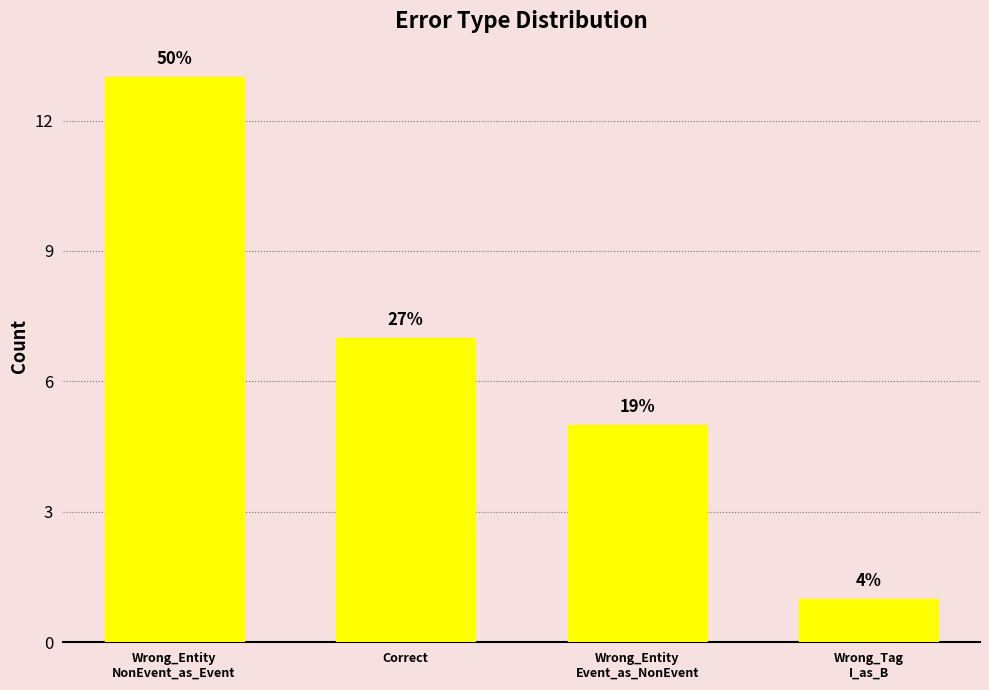

What is the difference between the values at Wrong_Entity
NonEvent_as_Event and Wrong_Tag
I_as_B?

12